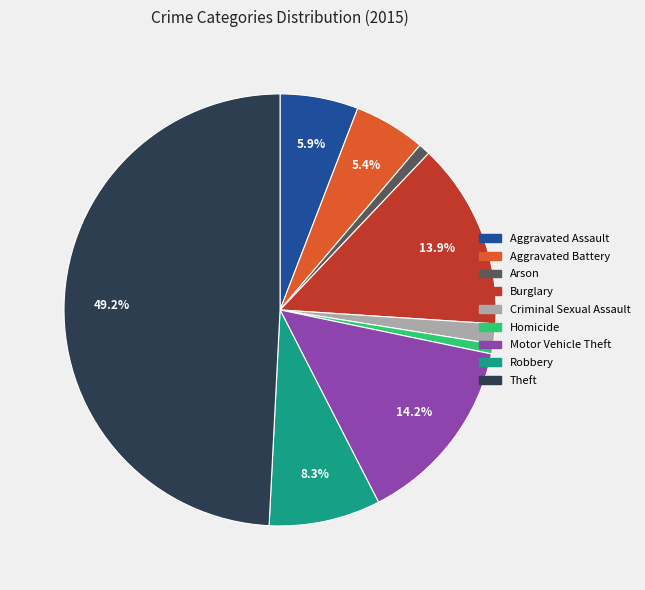

Between Arson and Robbery, which is larger?

Robbery